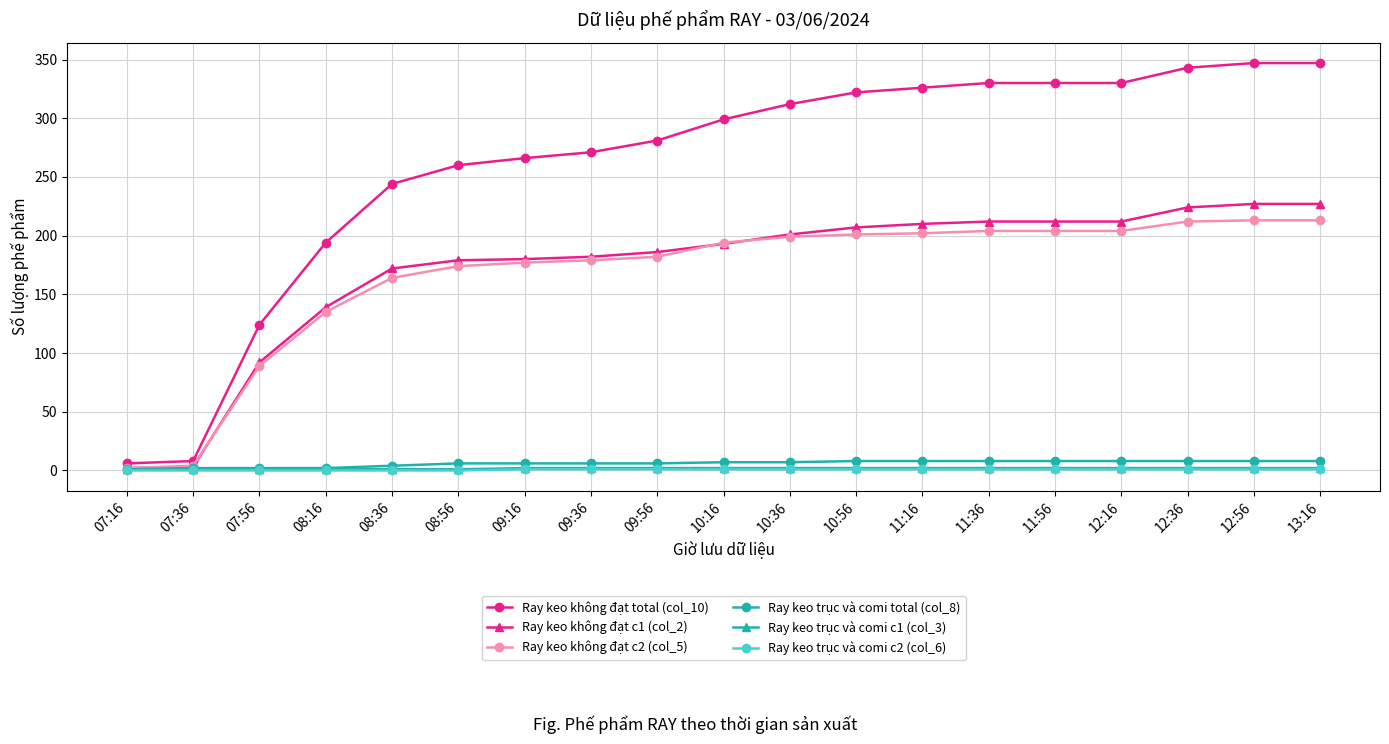

What is the average value of the Ray keo không đạt c1 (col_2) series?

172